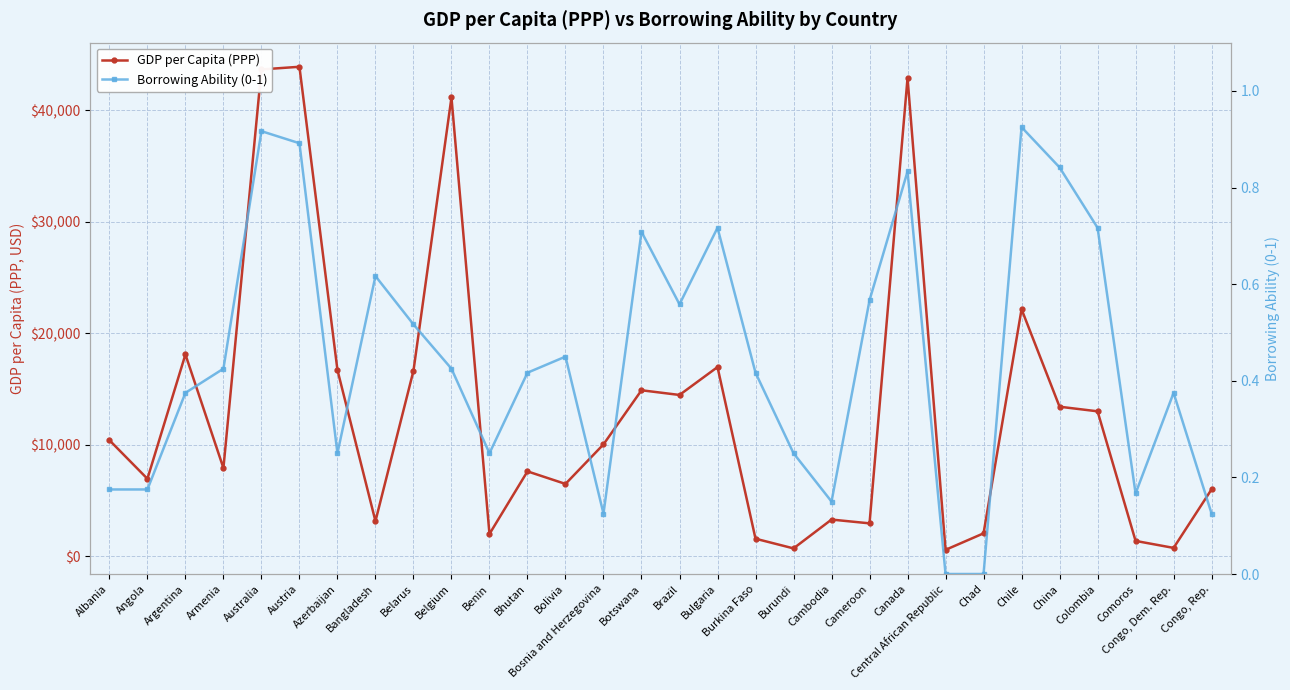

What is the value of the GDP per Capita (PPP) point at the 3rd from the left?

18087.2